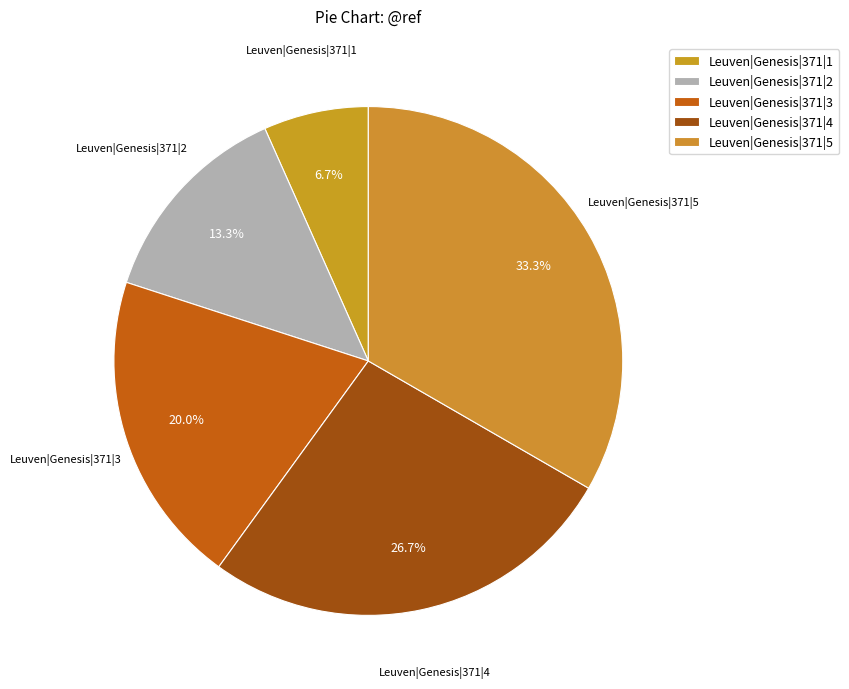

How many segments does this pie chart have?

5